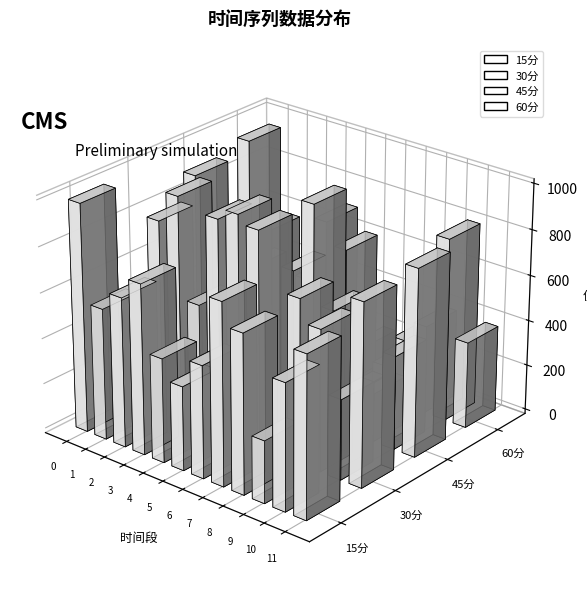

Read the 30分 value at 0.

468.4